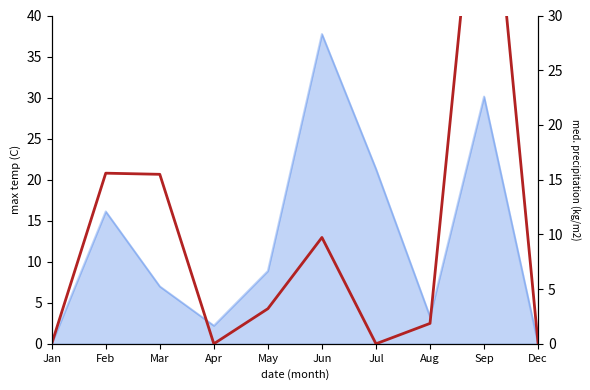

What is the average value?

9.7